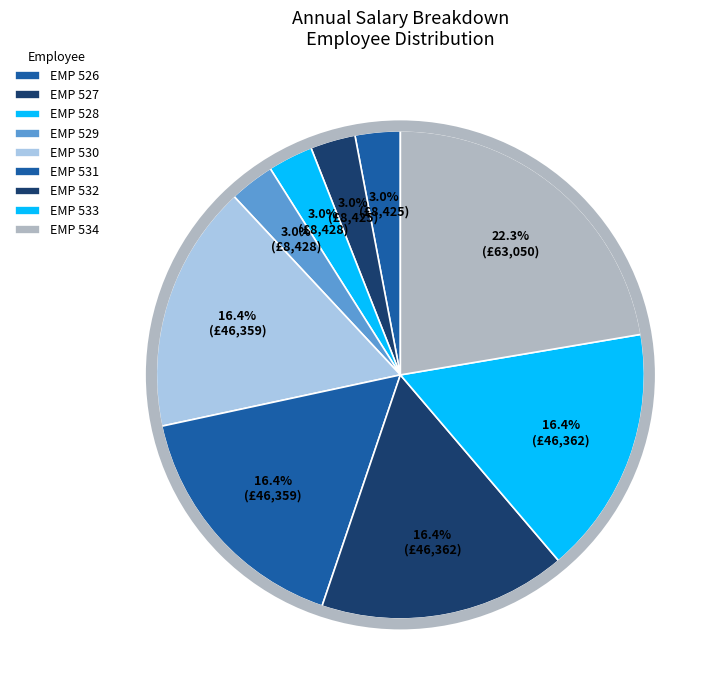

What percentage is the EMP 534 slice, to the nearest percent?

22%